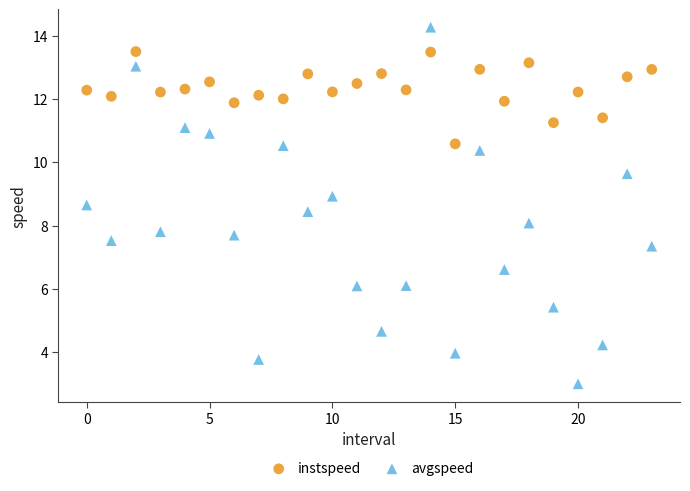

Which series has the largest Y range (max minus min)?

avgspeed